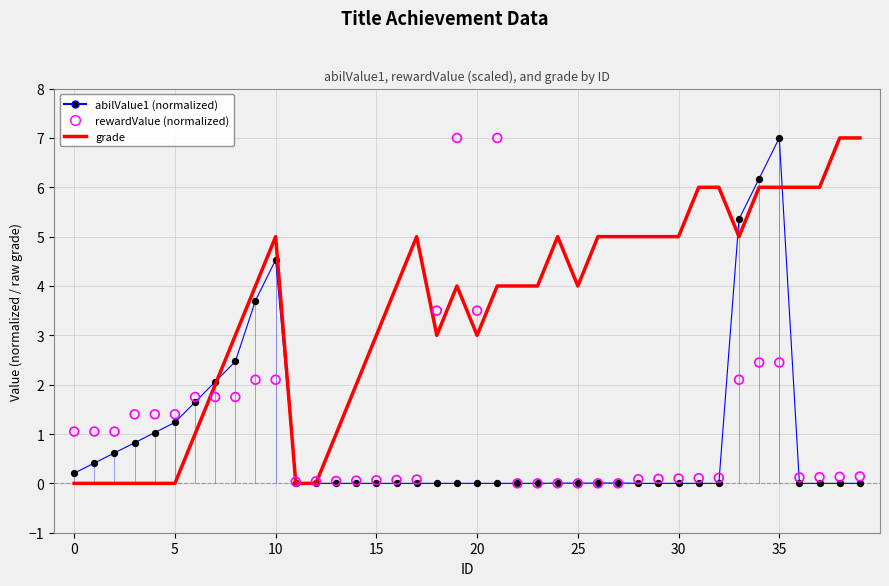

What is the total value across all series at 28?

5.1